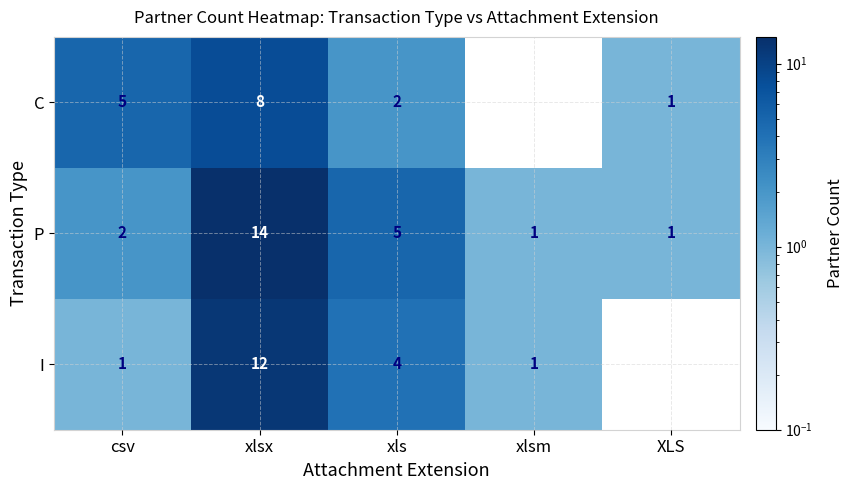

How many values in the P series are below 2?

2